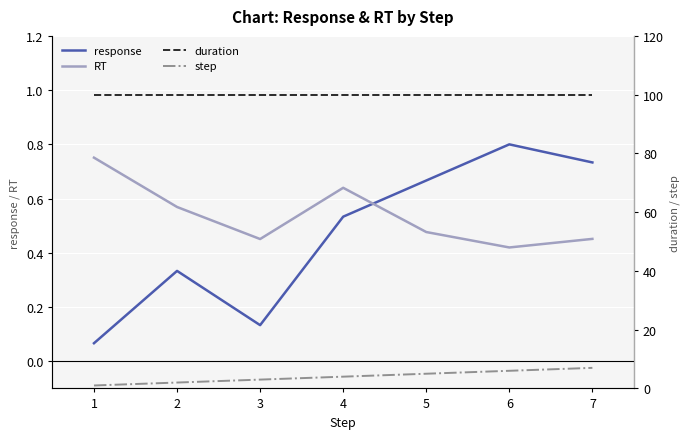

True or false: step has a value of 3.0 at 2.

False